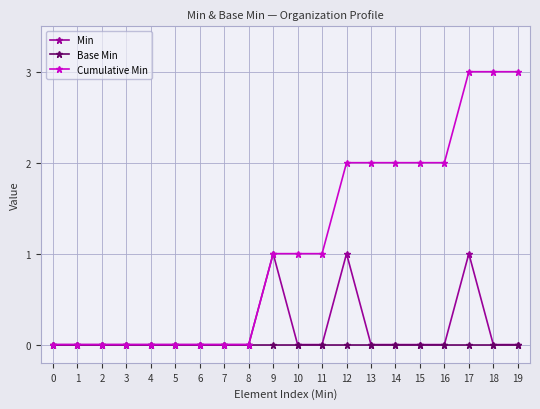

Which series changed the most between 3 and 19?

Cumulative Min